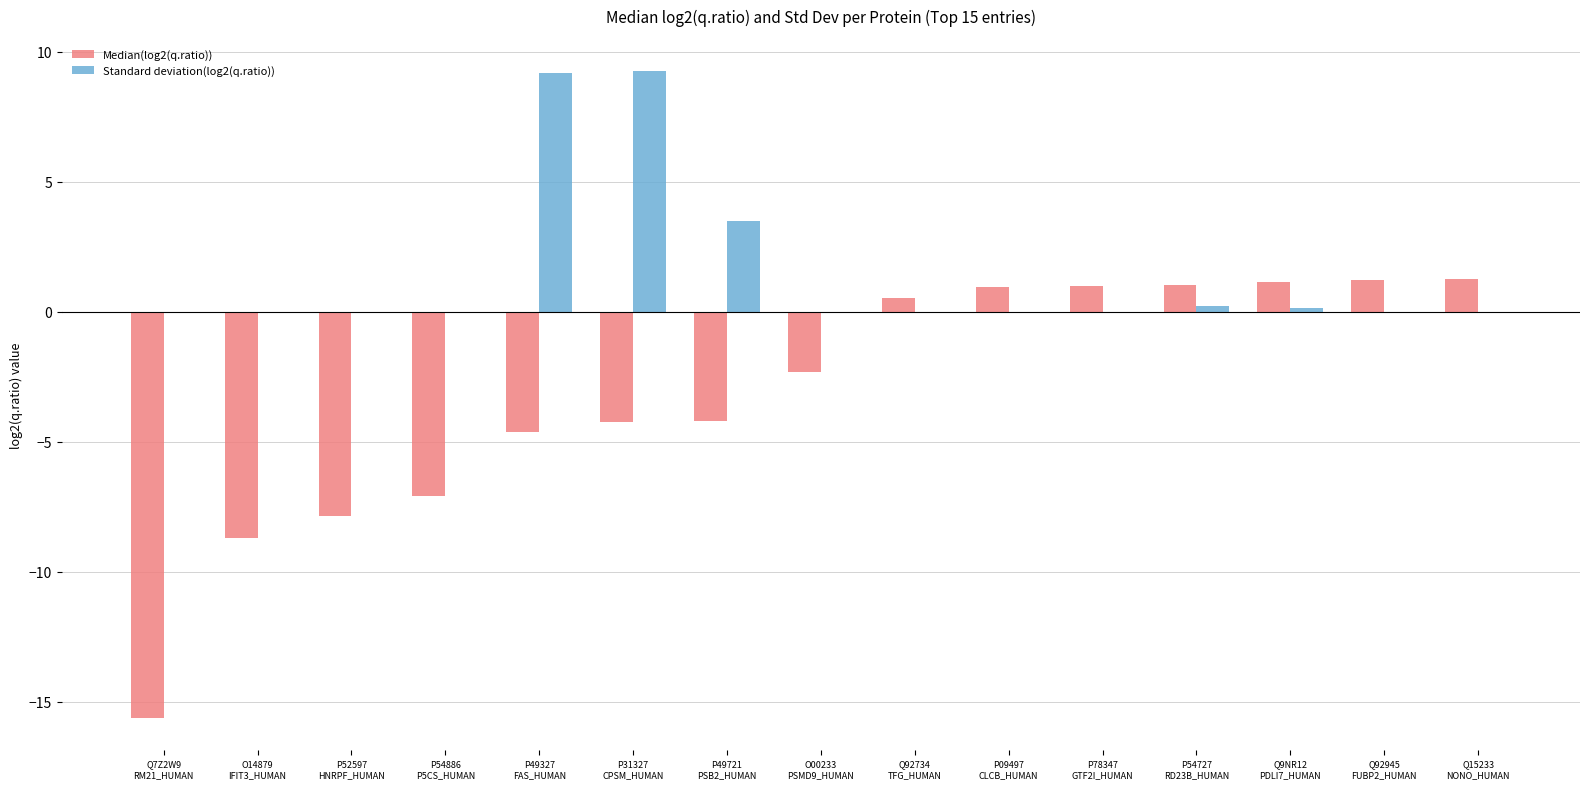

What is the highest value of the Standard deviation(log2(q.ratio)) series?

9.3